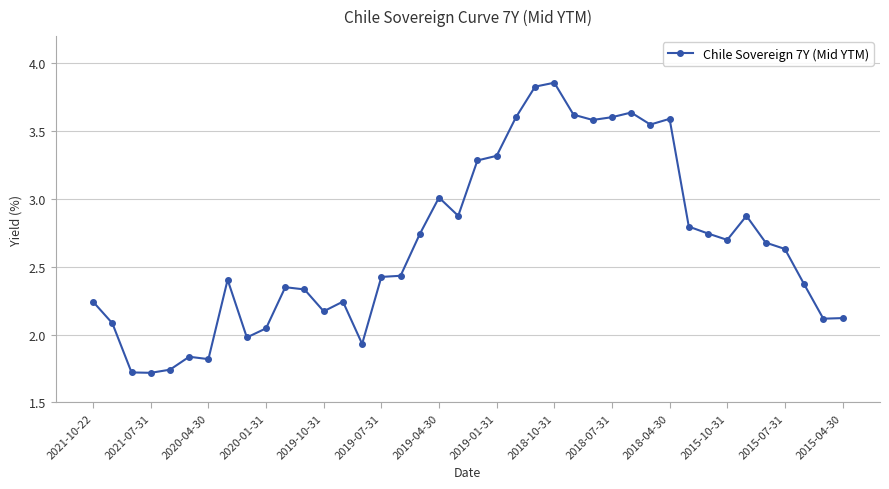

What is the difference between the maximum and second lowest values?

2.1